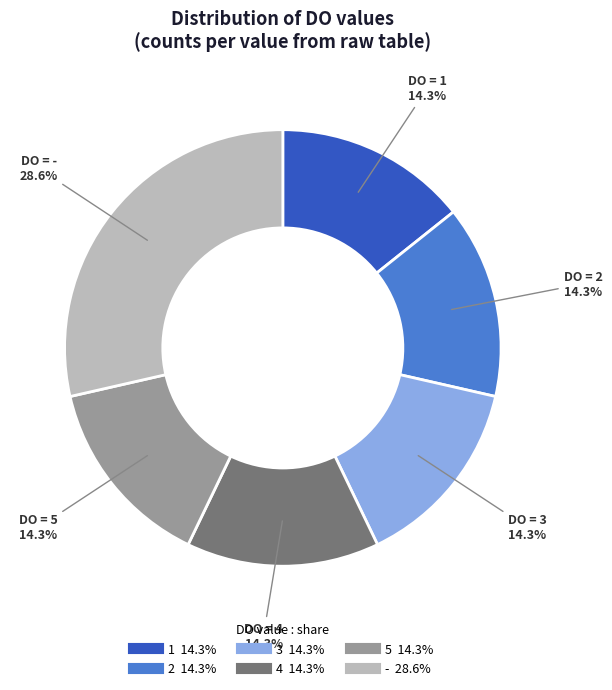

What is the largest slice in the pie chart?

-